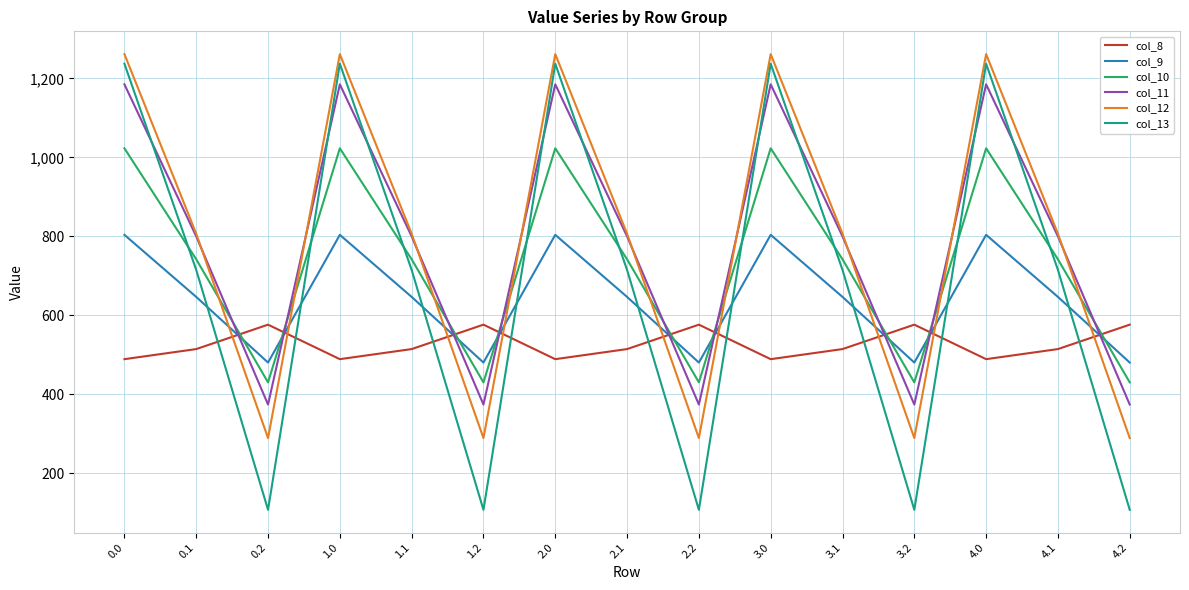

Rank the series at 4.0 from highest to lowest value.

col_12, col_13, col_11, col_10, col_9, col_8